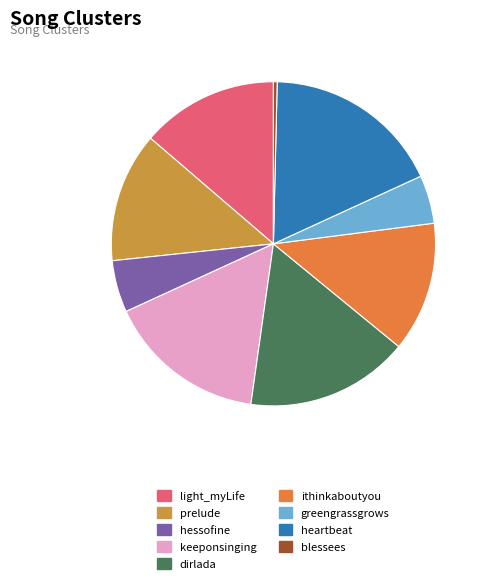

Does light_myLife represent more than half of the total?

No